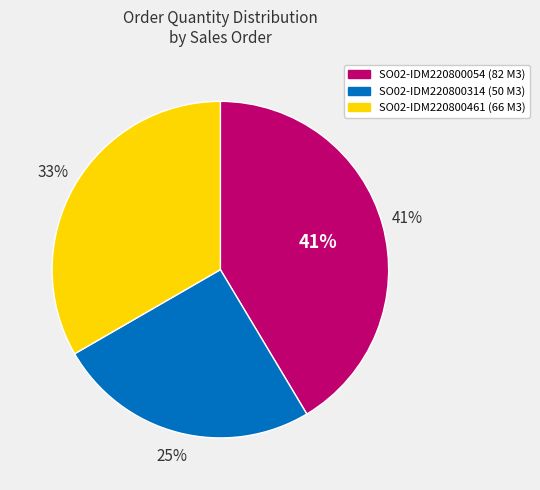

Approximately how many times larger is the value at SO02-IDM220800054 compared to SO02-IDM220800461?

1.2